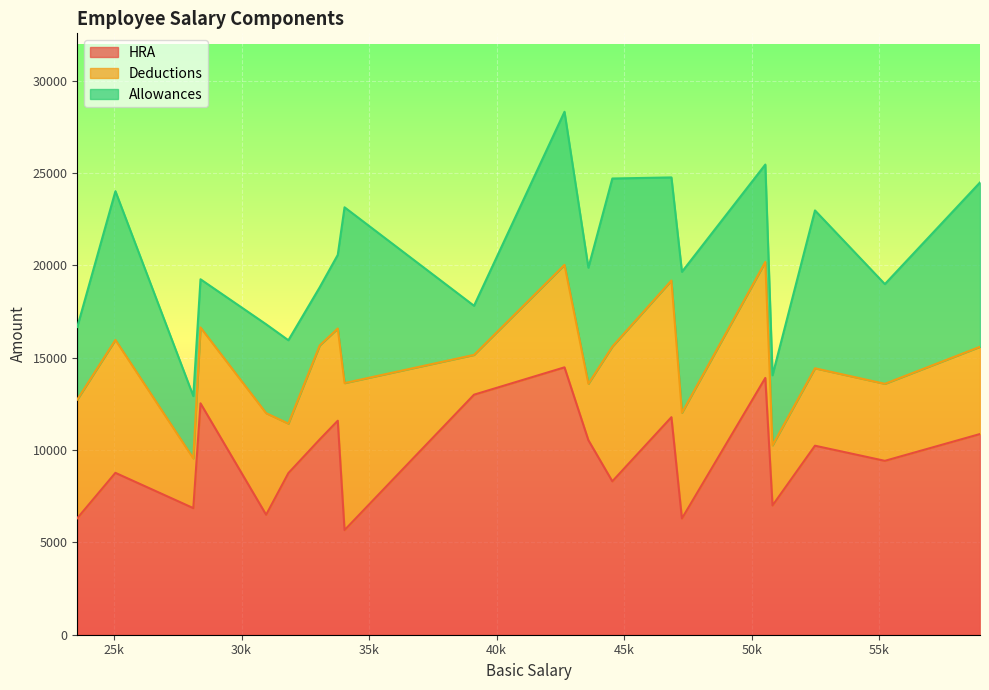

The Deductions series shows 1749 at Emp_1. True or false?

False